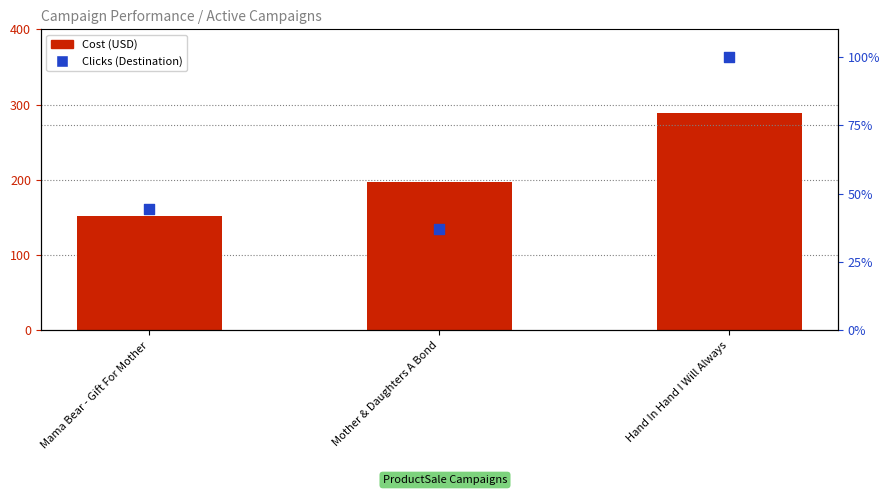

Is the value of Cost (USD) at Hand In Hand I Will Always greater than the value of Clicks (Destination) at Mama Bear - Gift For Mother?

Yes